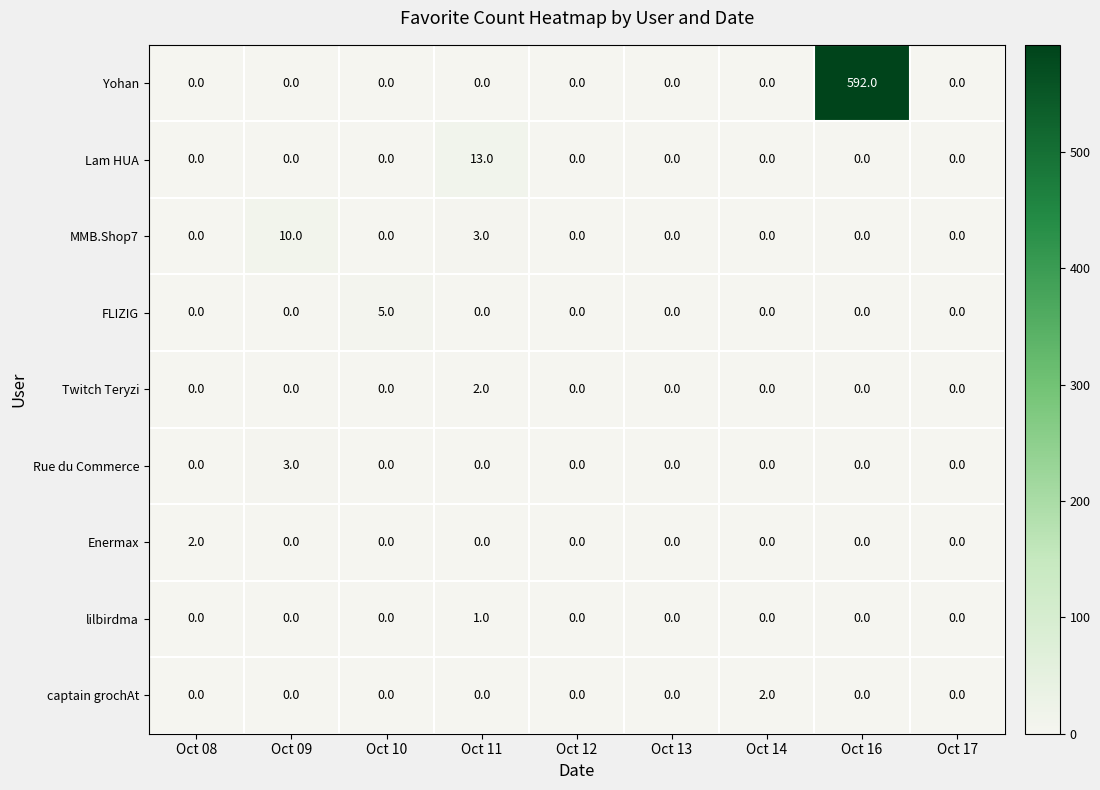

What is the total value across all series at Oct 09?

13